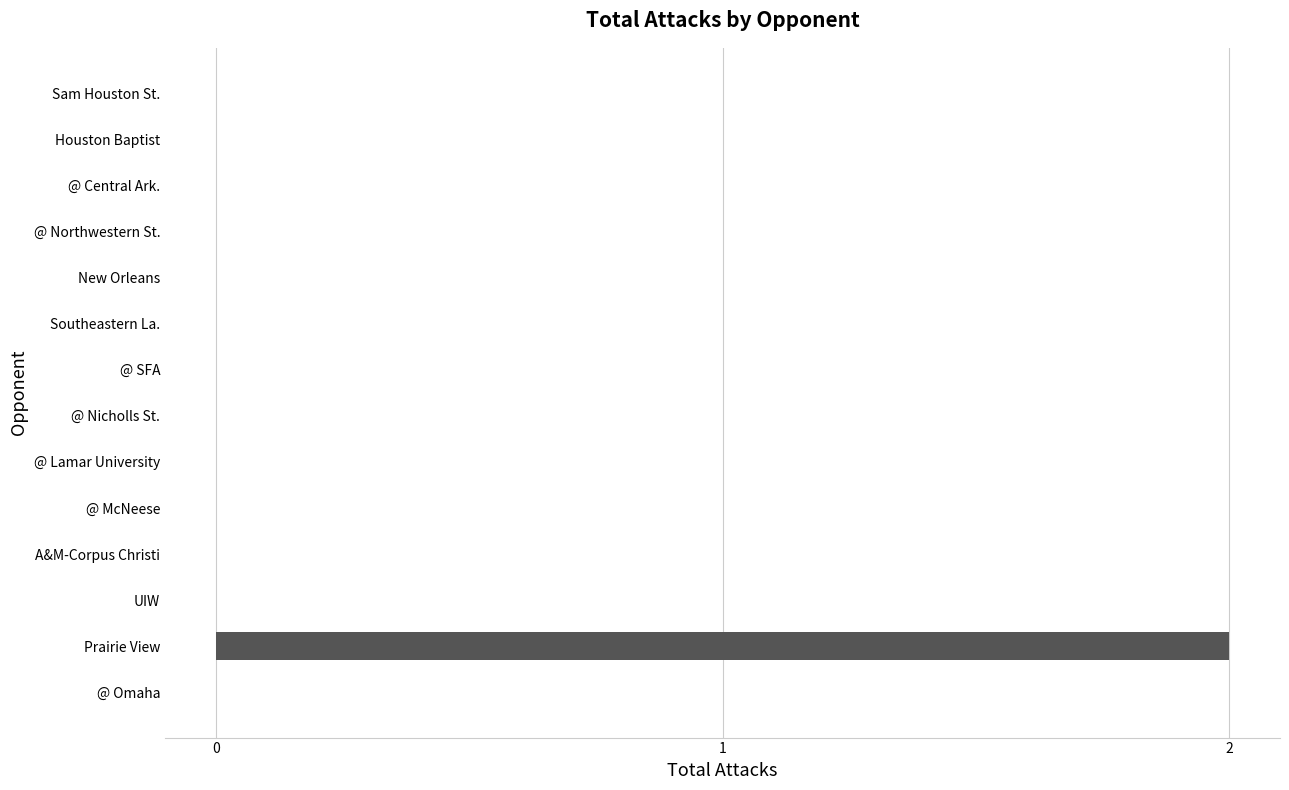

How many distinct data groups are displayed?

1